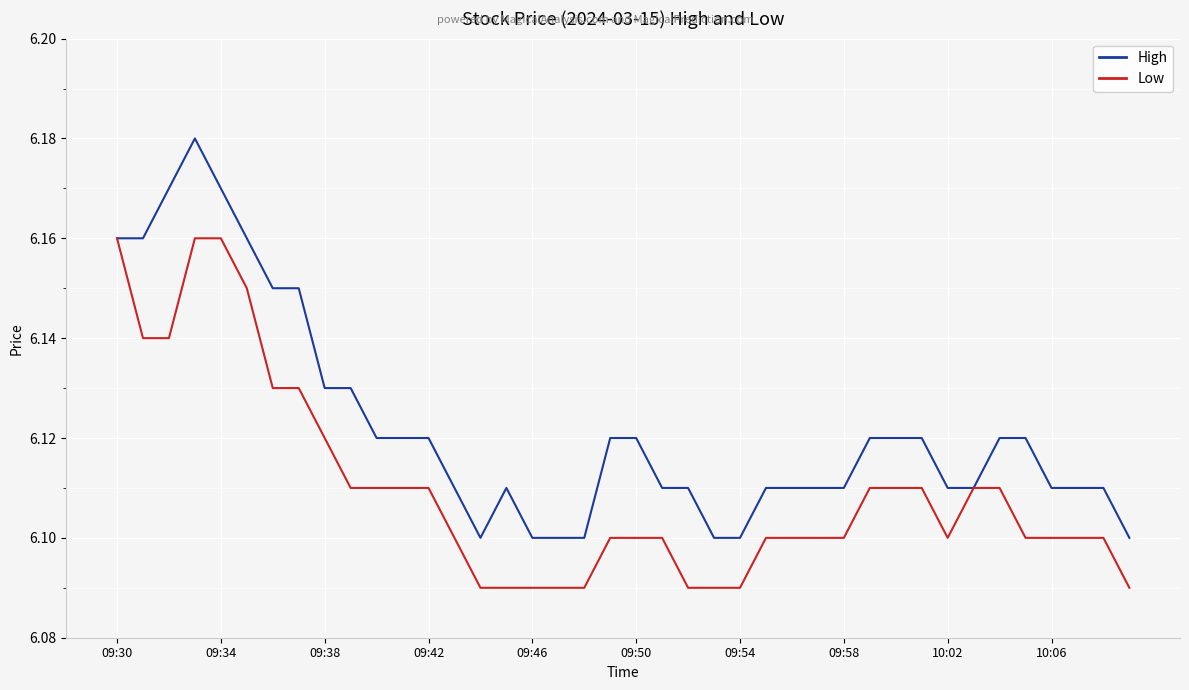

Which series has the largest total across all categories?

High